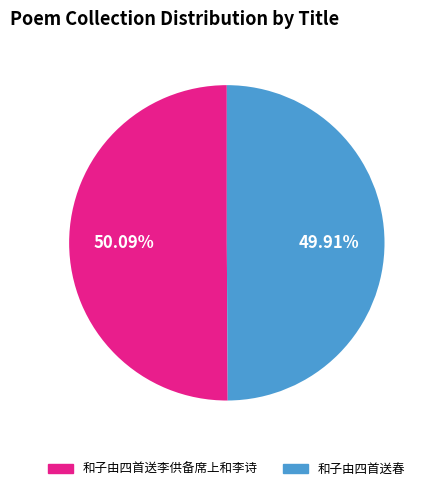

What percentage do 和子由四首送李供备席上和李诗 and 和子由四首送春 together represent?

100.0%